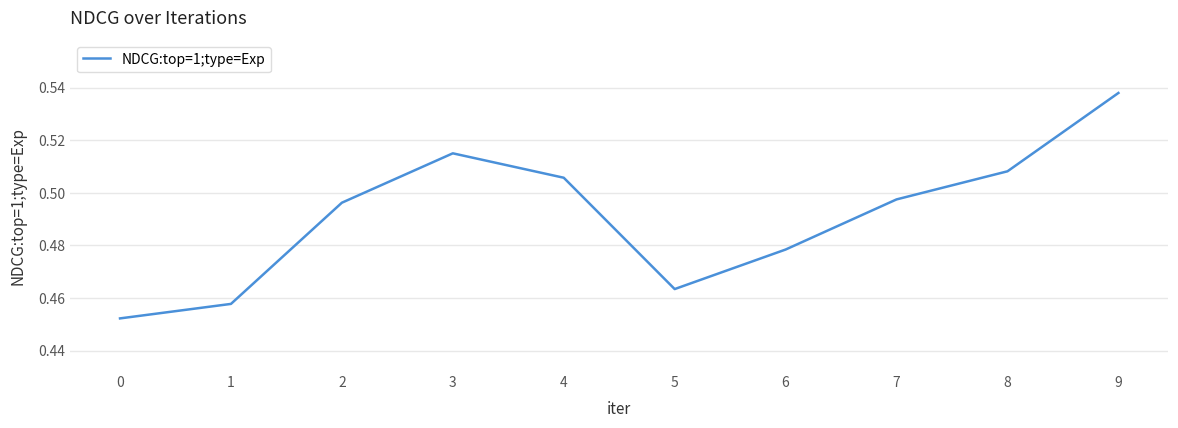

At which category does the chart reach its peak across all series?

9